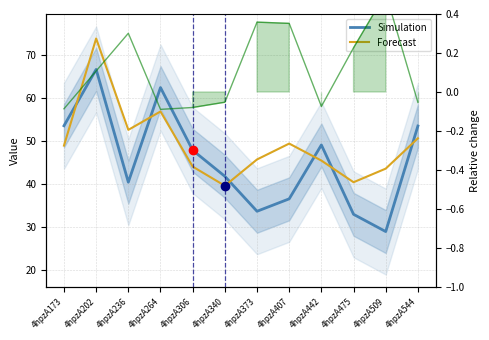

Reading left to right, what are all the values shown in this chart?

Simulation: 53.5	66.6	40.4	62.4	47.8	41.8	33.6	36.5	49.1	32.9	28.9	53.5
Forecast: 48.9	73.8	52.6	56.9	44.0	39.6	45.7	49.4	45.4	40.4	43.6	50.6